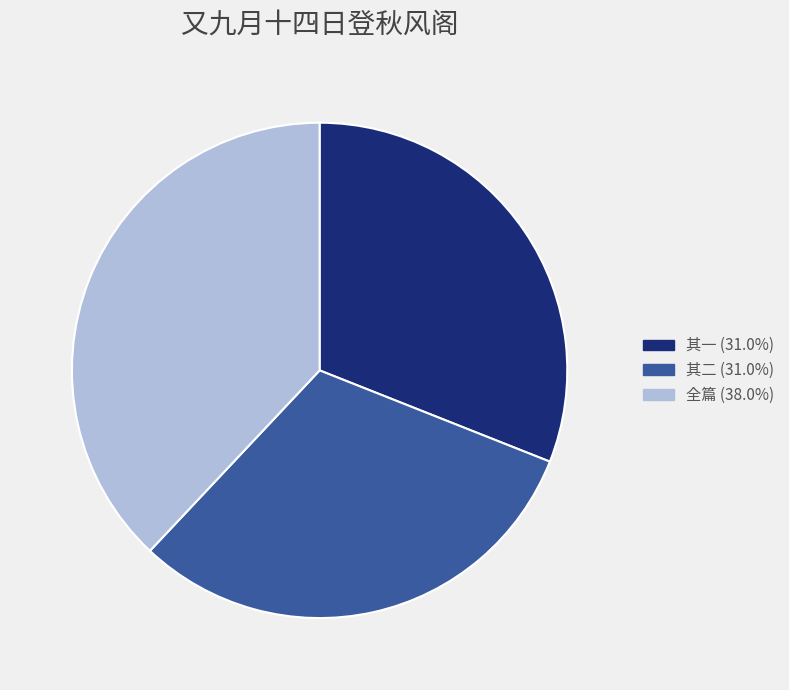

Does any single category account for the majority?

No